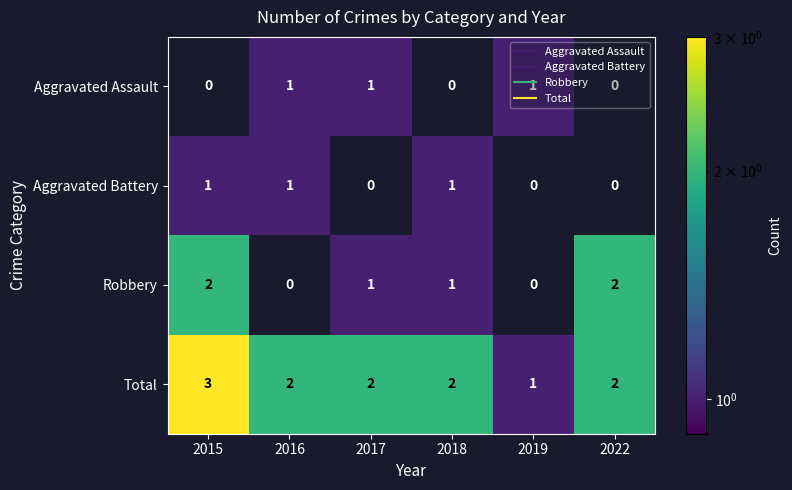

The Robbery series shows 0.5 at 2018. True or false?

False